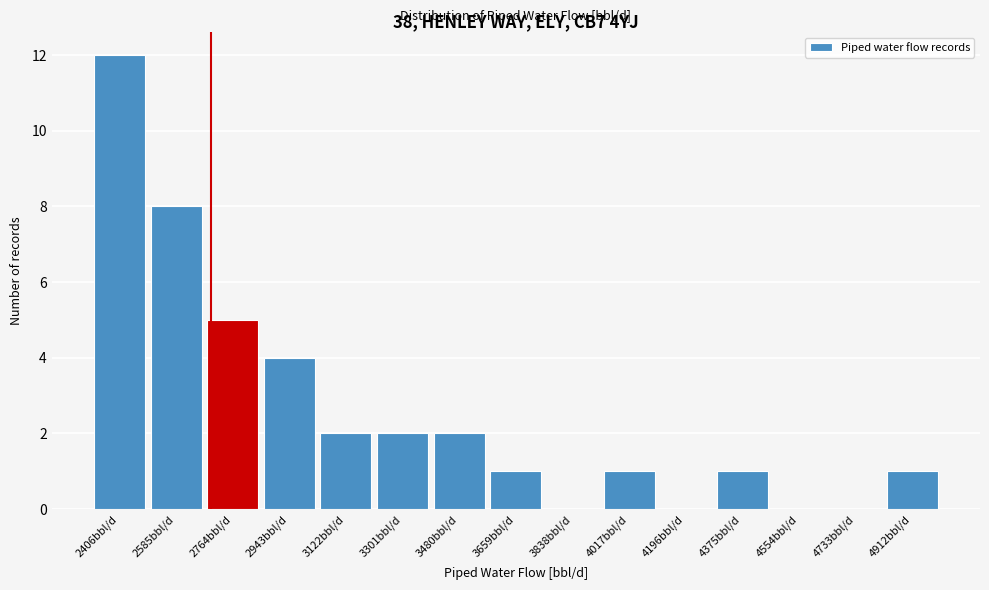

Over which range of the x-axis is the bar tallest?

2320 to 2500